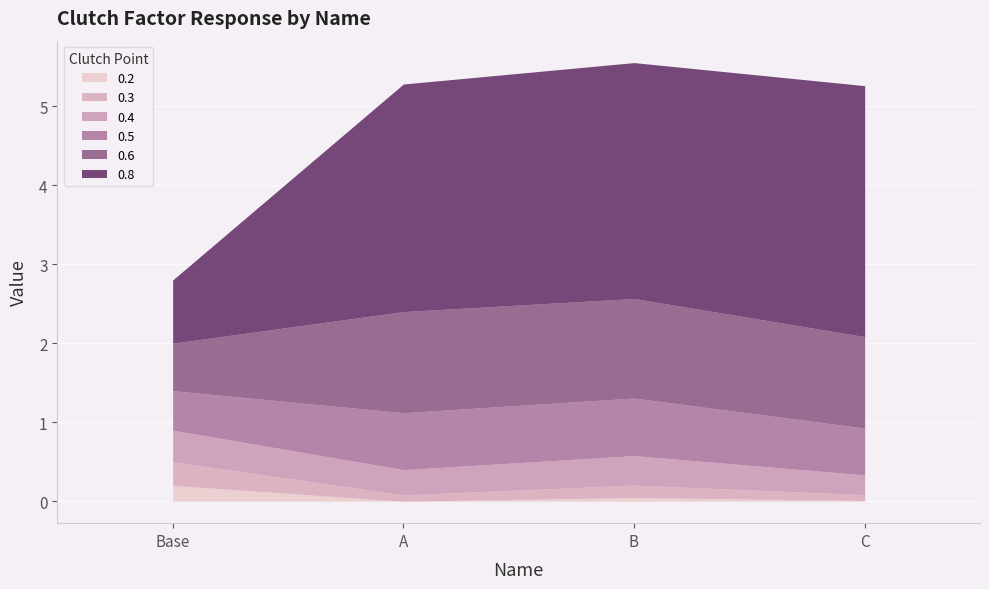

Which series changed the most between A and B?

0.8